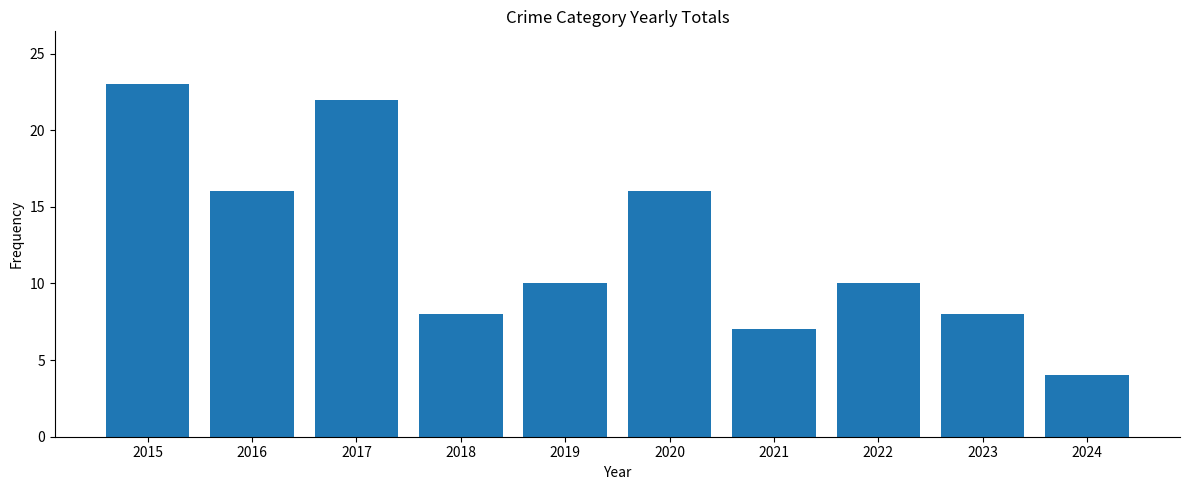

What is the value of the 3rd bar from the left?

22